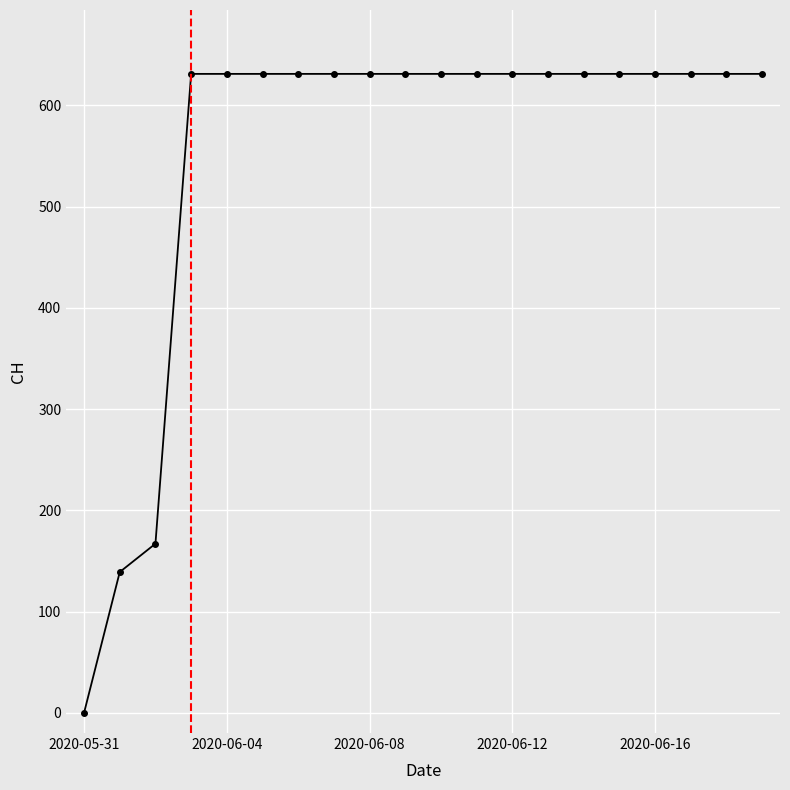

What is the difference between the maximum and minimum values?

631